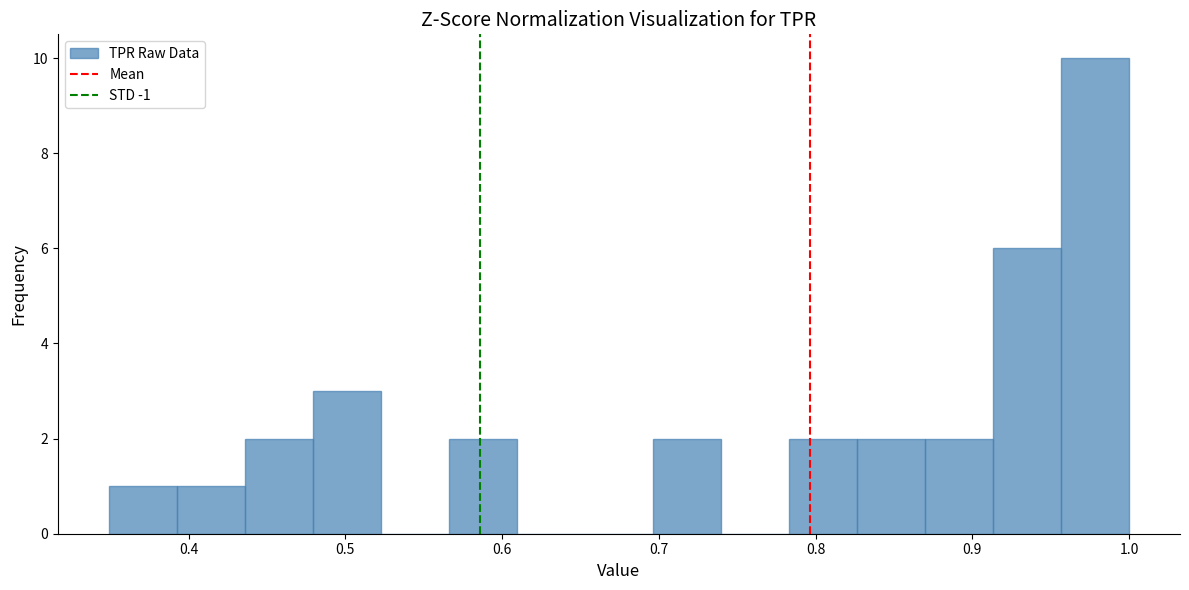

Reading left to right, transcribe this chart: for each bar, give the range it covers on the x-axis and its height. Neither the bar edges nor the heights are printed on the chart, so give them approximately, as read against the axes.

0.35 to 0.39: 1
0.39 to 0.44: 1
0.44 to 0.48: 2
0.48 to 0.52: 3
0.52 to 0.57: 0
0.57 to 0.61: 2
0.61 to 0.65: 0
0.65 to 0.70: 0
0.70 to 0.74: 2
0.74 to 0.78: 0
0.78 to 0.83: 2
0.83 to 0.87: 2
0.87 to 0.91: 2
0.91 to 0.96: 6
0.96 to 1.00: 10